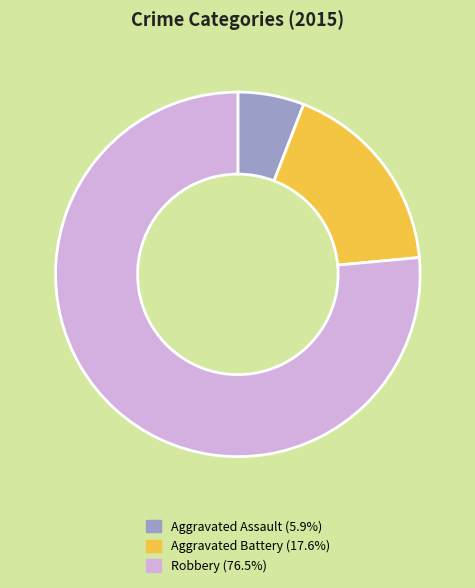

Is it true that Robbery is 76% of the pie?

True